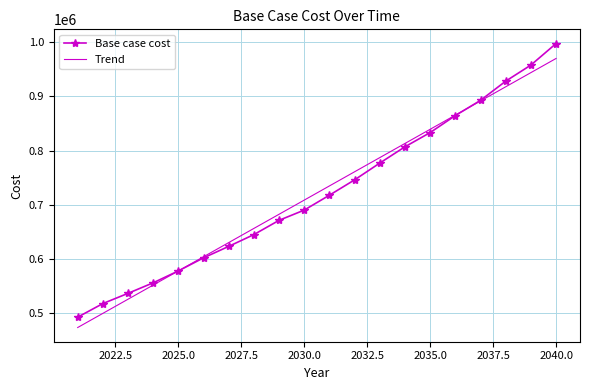

Rank the series by their maximum value, from lowest to highest.

Trend, Base case cost